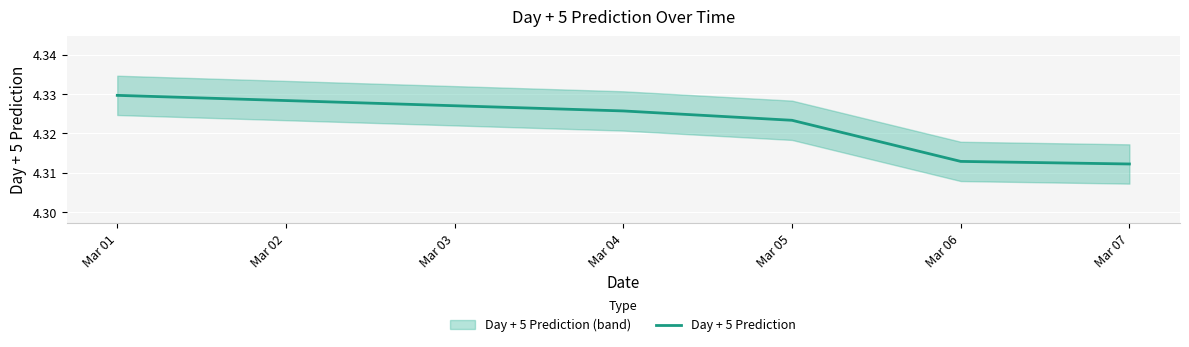

How many lines are shown in the chart?

1